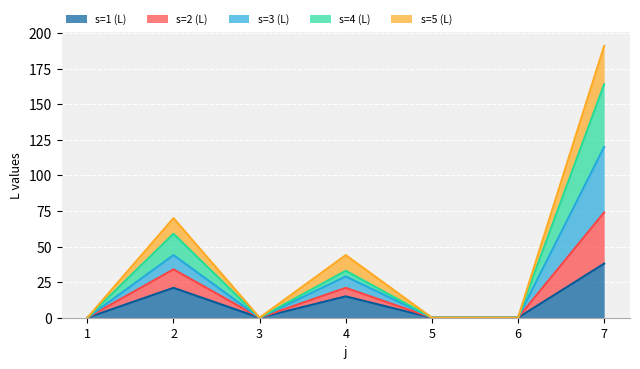

The value of s=1 (L) at 5 is -24. True or false?

False